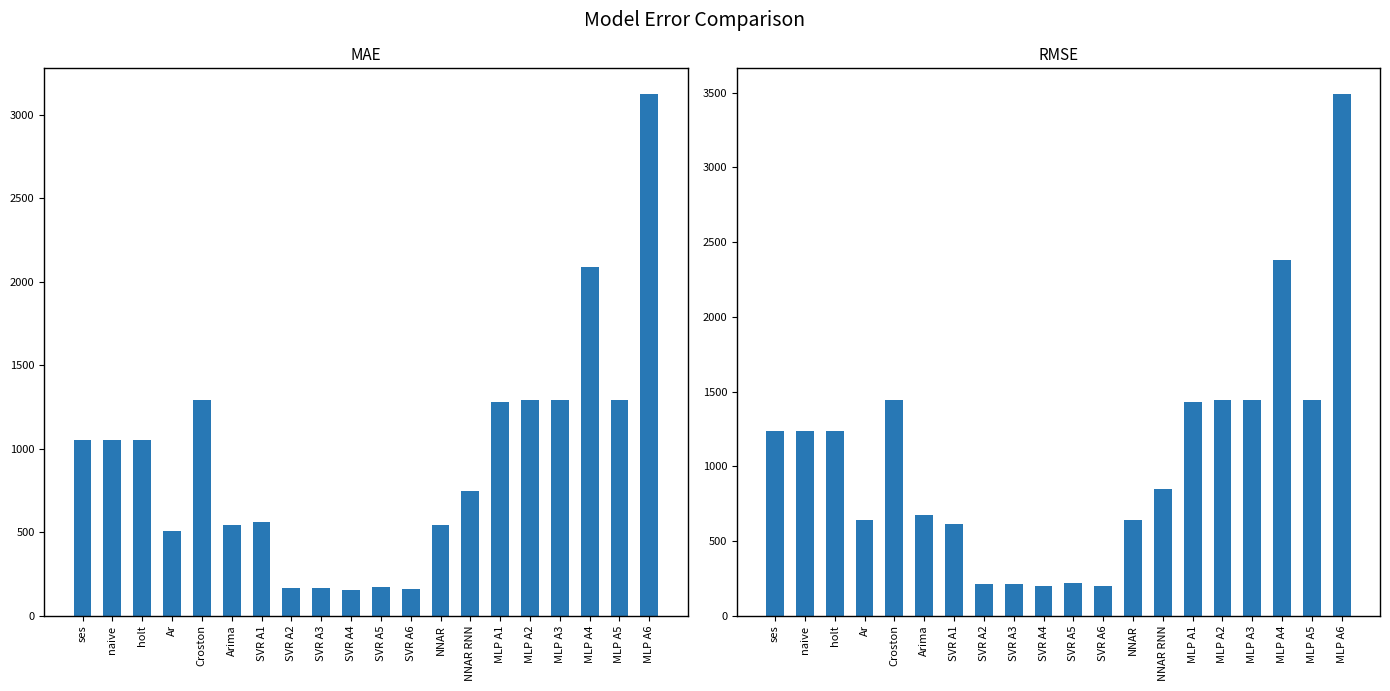

What is the sum of the MAE values at NNAR and SVR A3?

706.2